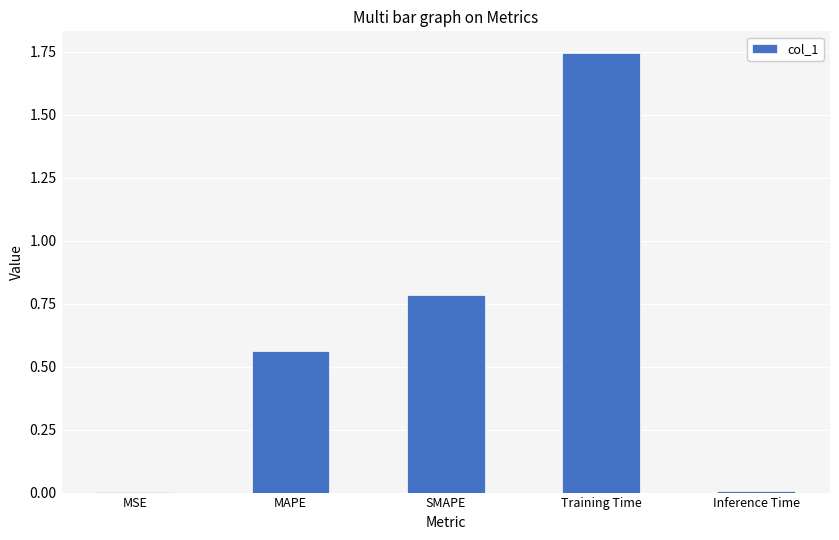

What is the sum of all values?

3.1